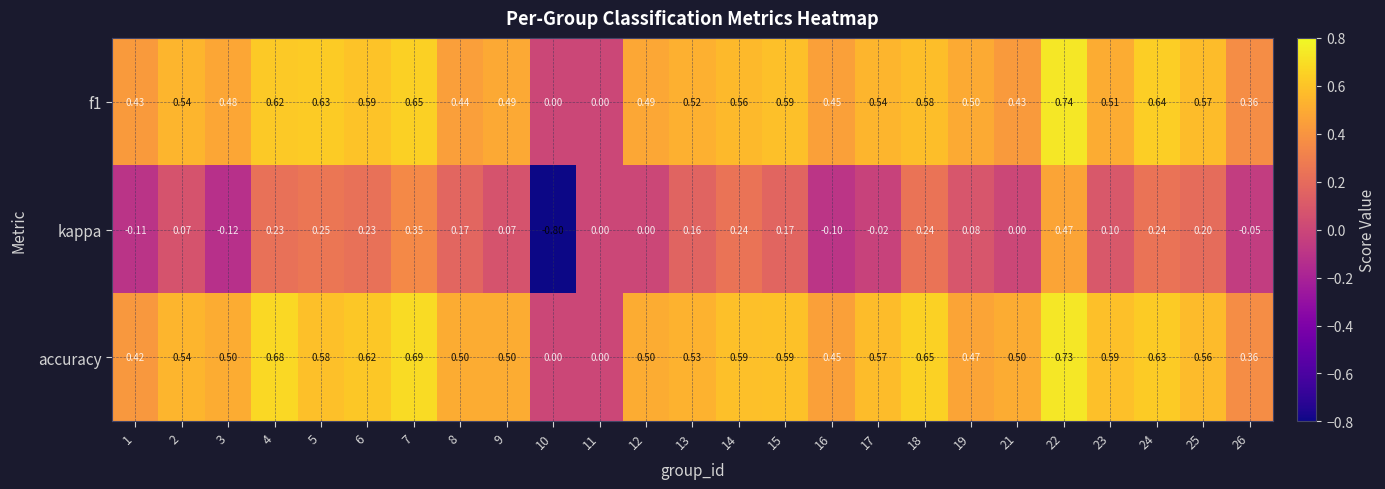

Which series has the largest range (max minus min)?

kappa